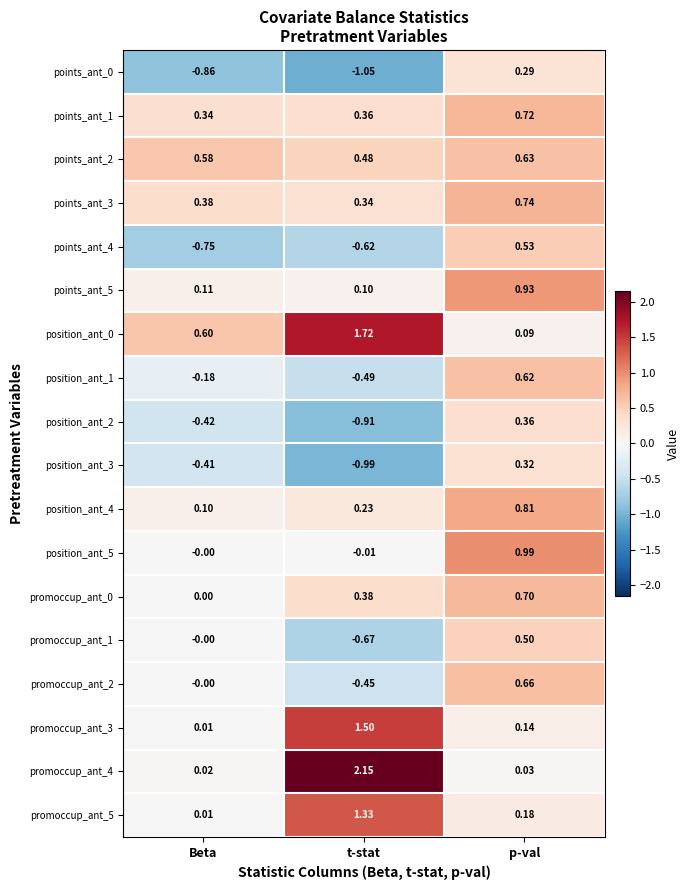

Which label corresponds to the smallest value in the chart?

t-stat